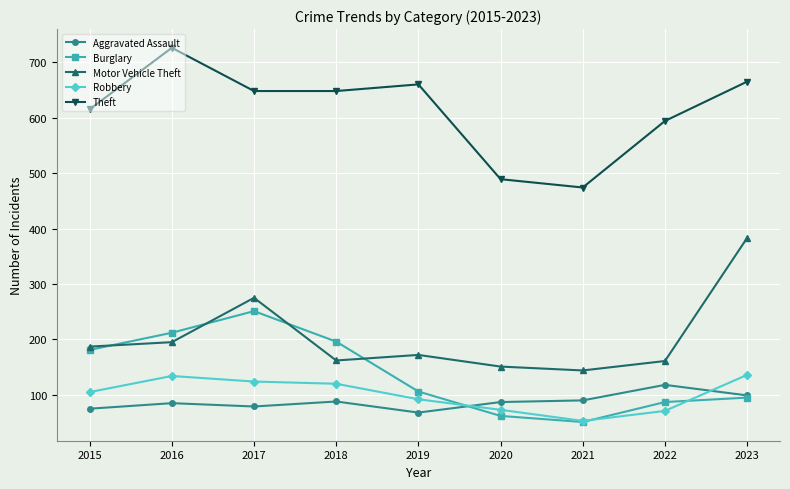

Rank the series at 2022 from highest to lowest value.

Theft, Motor Vehicle Theft, Aggravated Assault, Burglary, Robbery